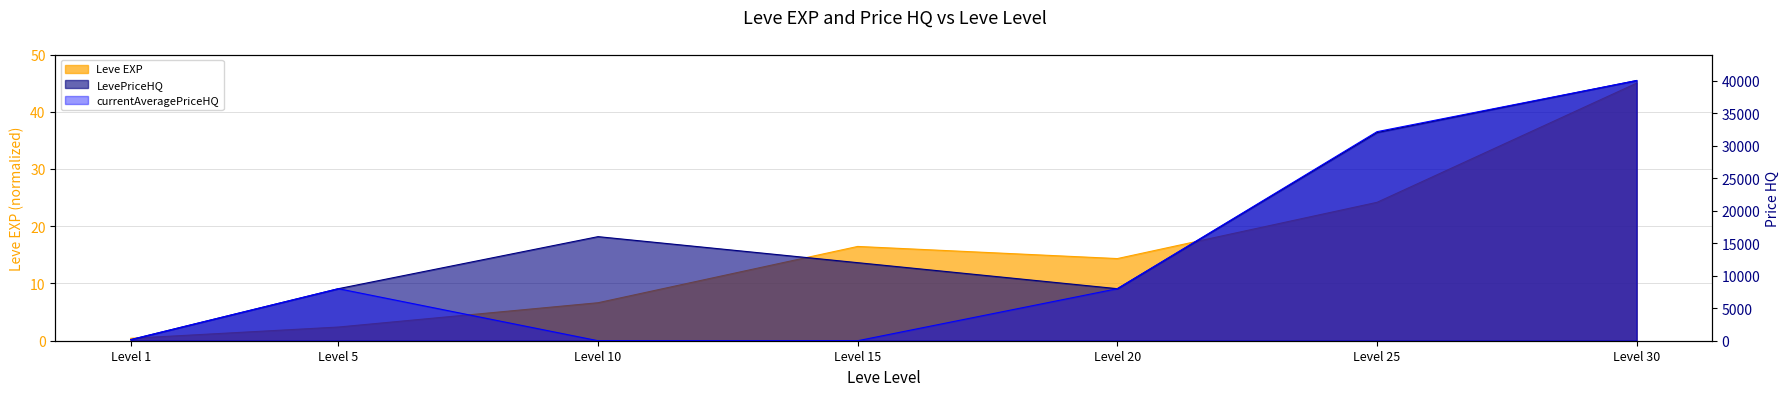

At which label does Leve EXP reach its minimum?

Level 1